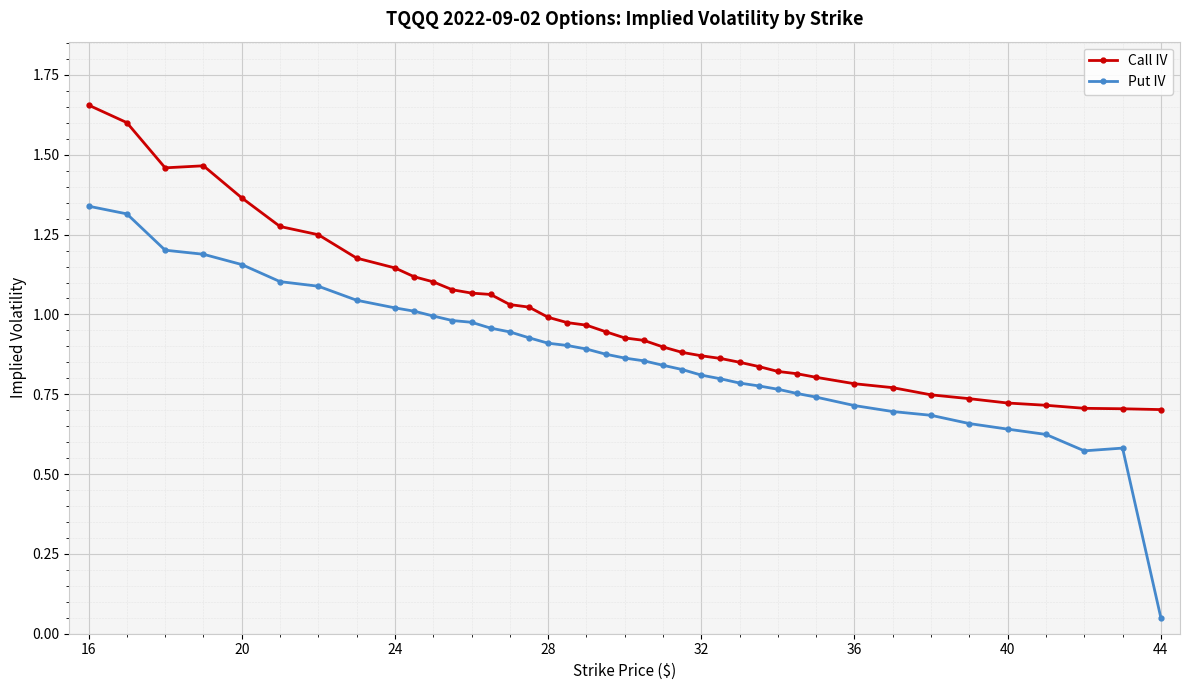

List the series in order of their overall mean, highest first.

Call IV, Put IV